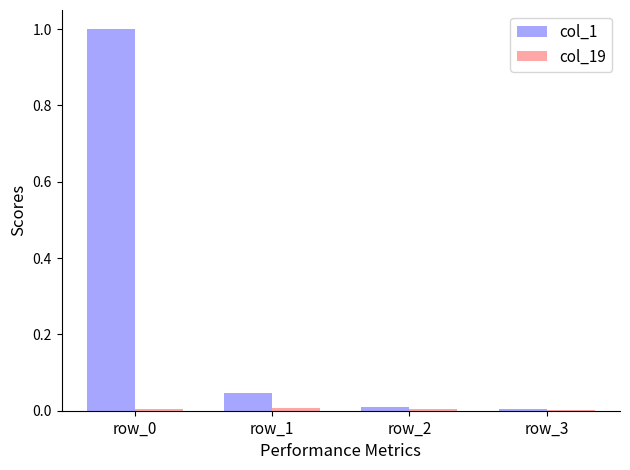

The value of col_1 at row_3 is 0.0. True or false?

True